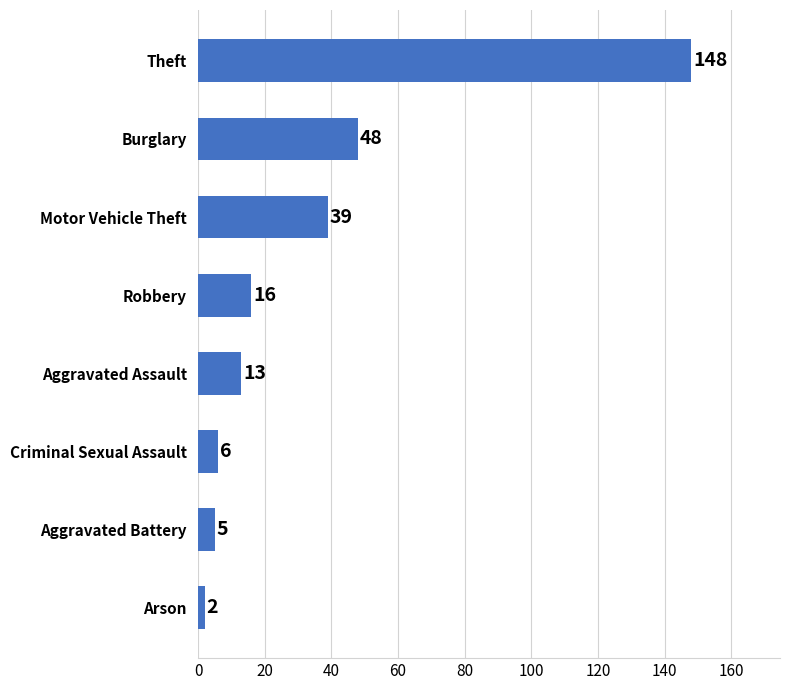

How many series are shown in this chart?

1